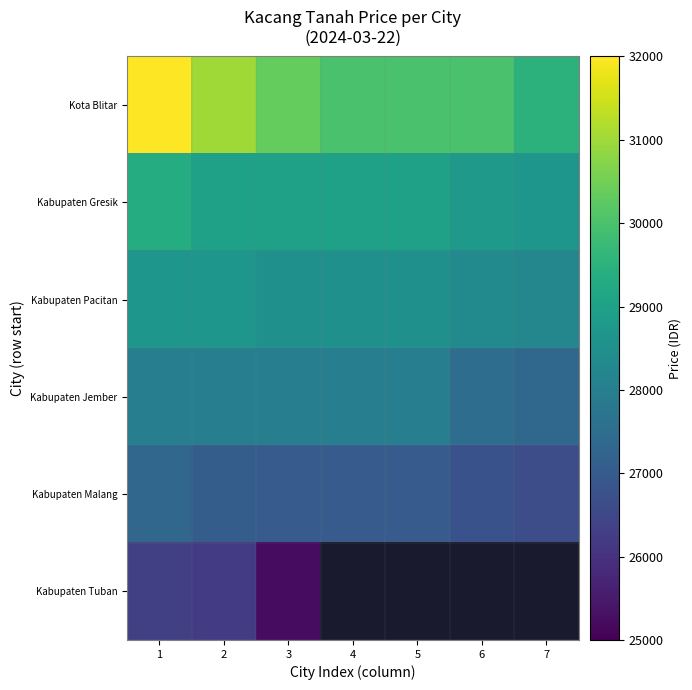

Between 5 and 1, which is larger?

1